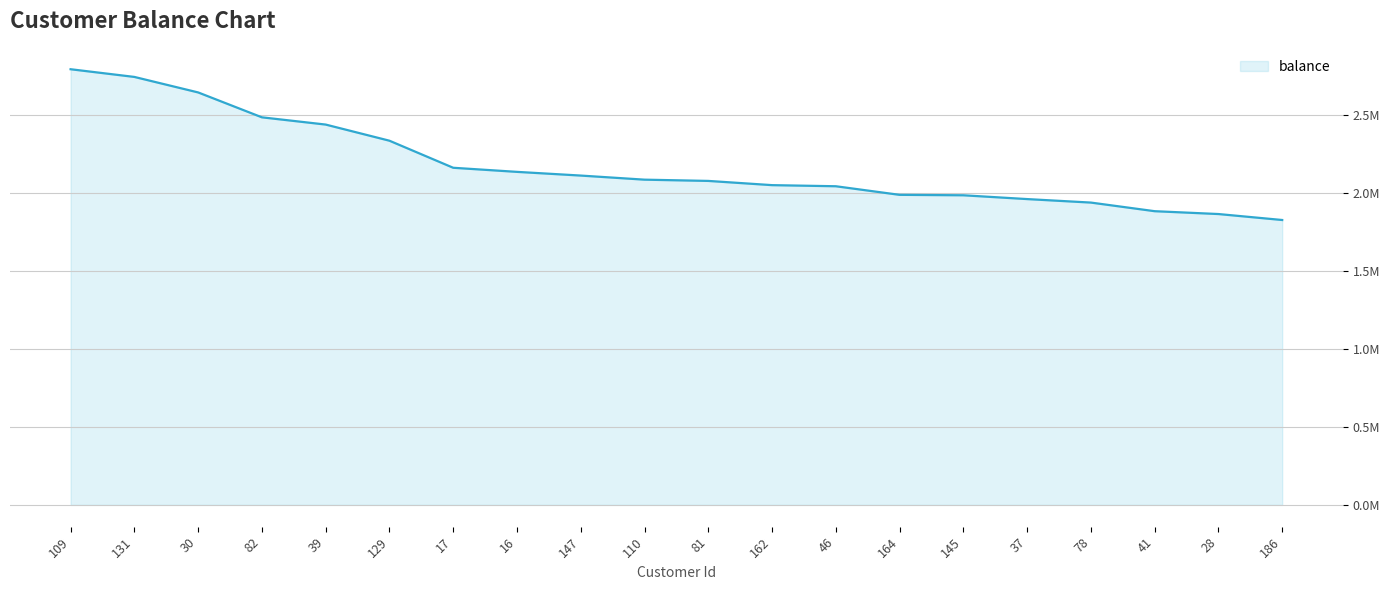

What is the change in value from 46 to 164?

-55093